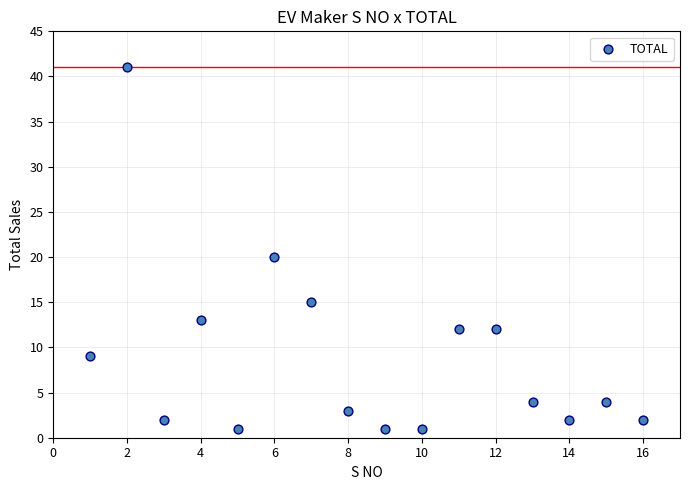

What Y value in the scatter plot is closest to 21?

20